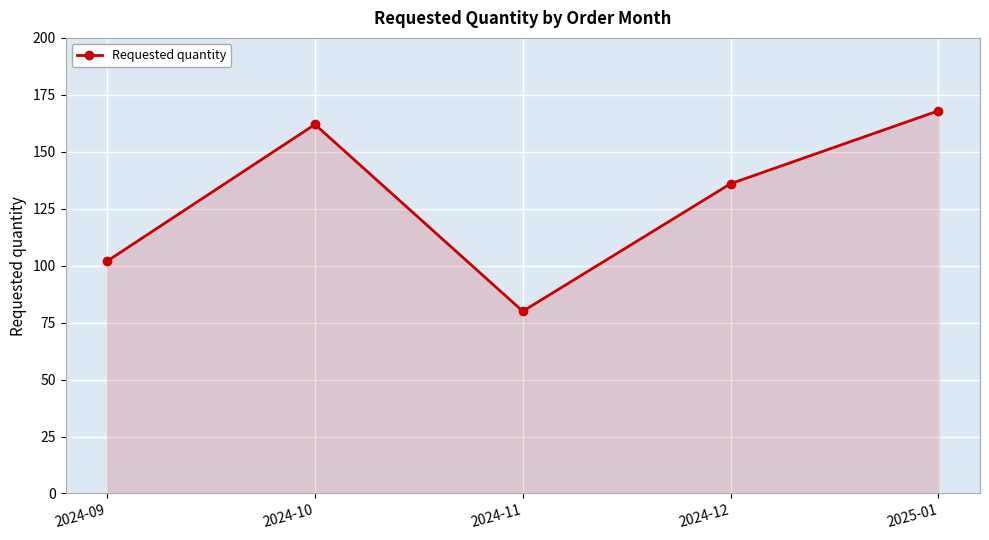

What is the difference between the maximum and minimum values?

88